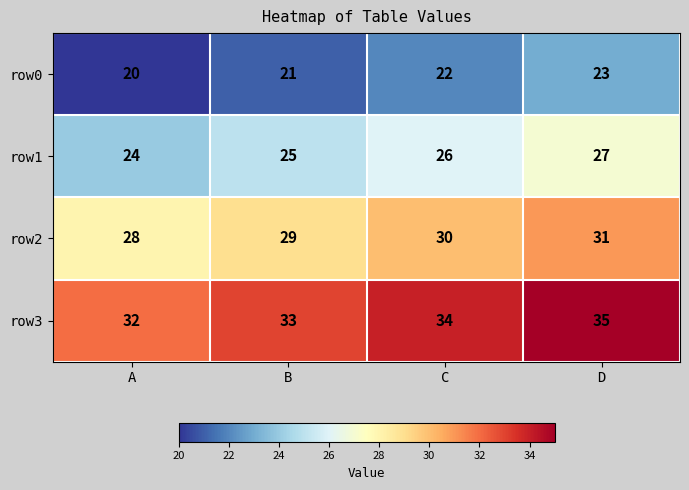

True or false: row0 has a value of 13 at B.

False